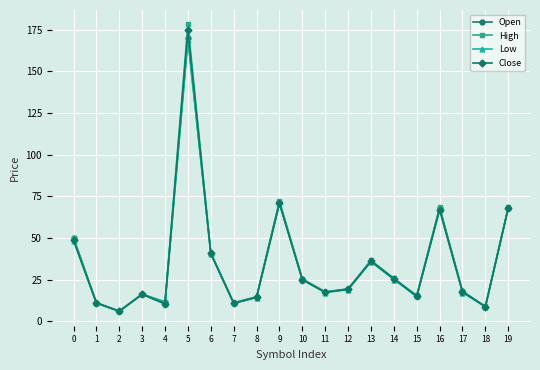

How many interior local peaks does the High series have?

5